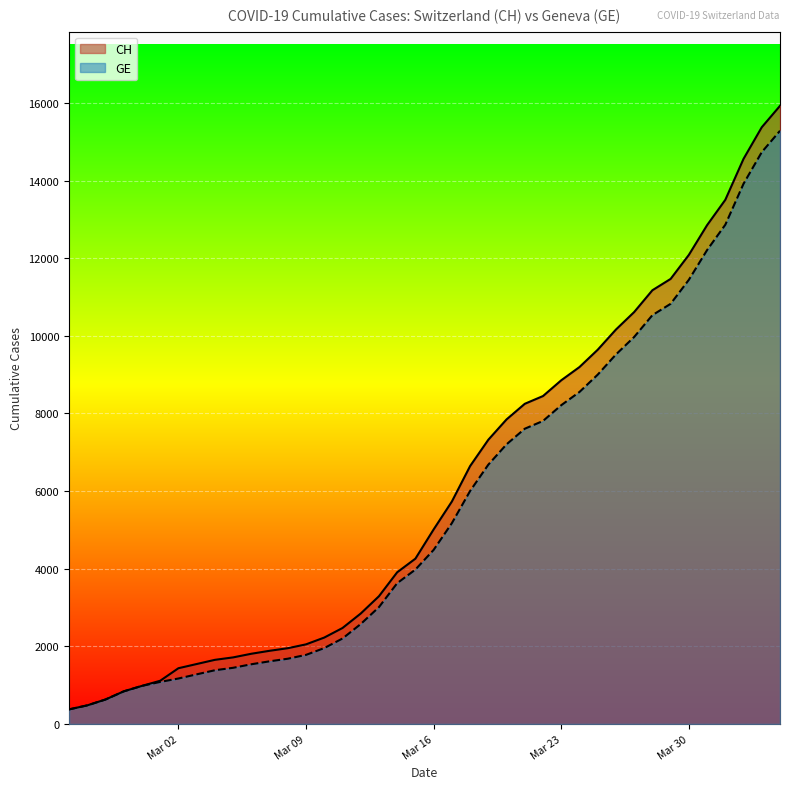

How many lines are shown in the chart?

2